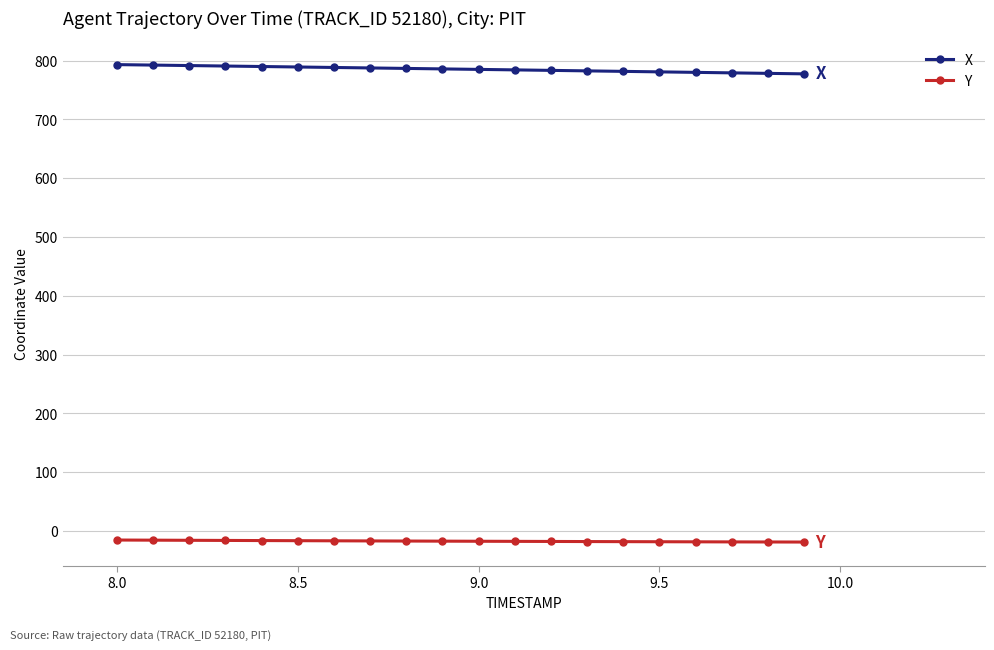

Rank the series by their maximum value, from lowest to highest.

Y, X